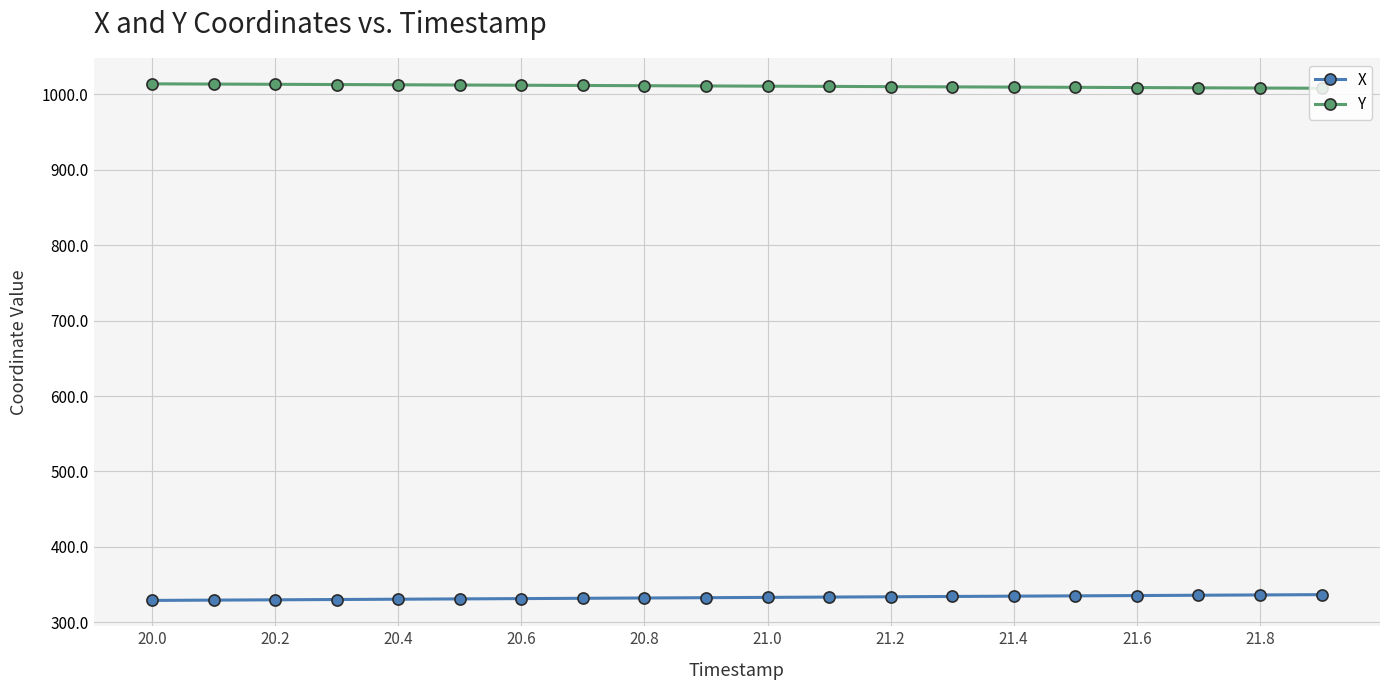

What is the maximum value for X?

336.7